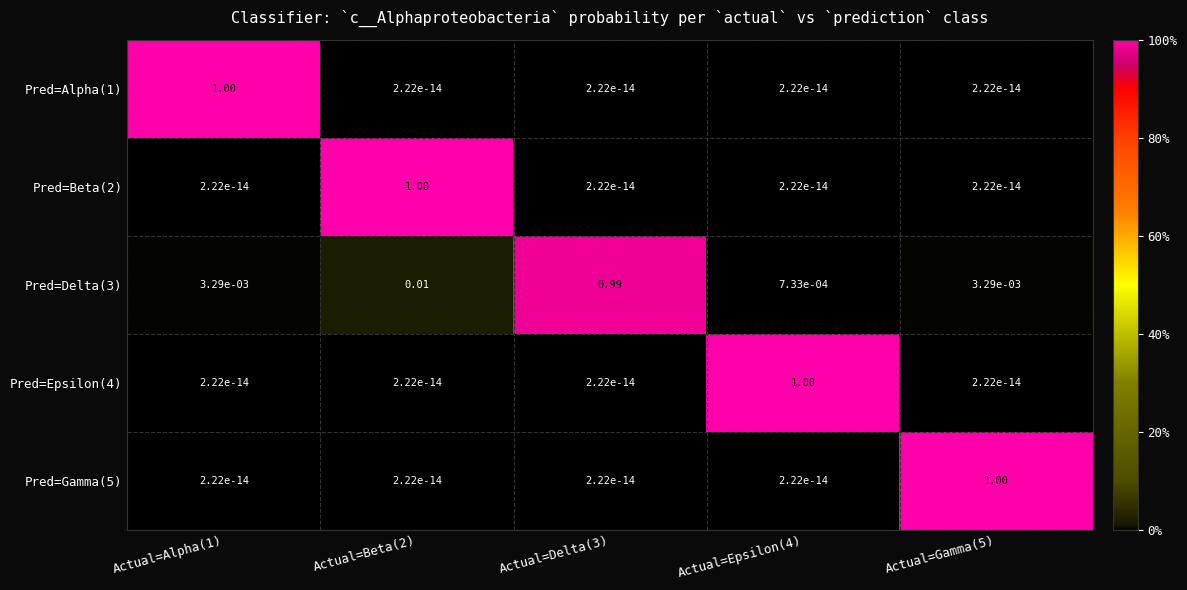

At which category is the sum across all series the highest?

Actual=Beta(2)